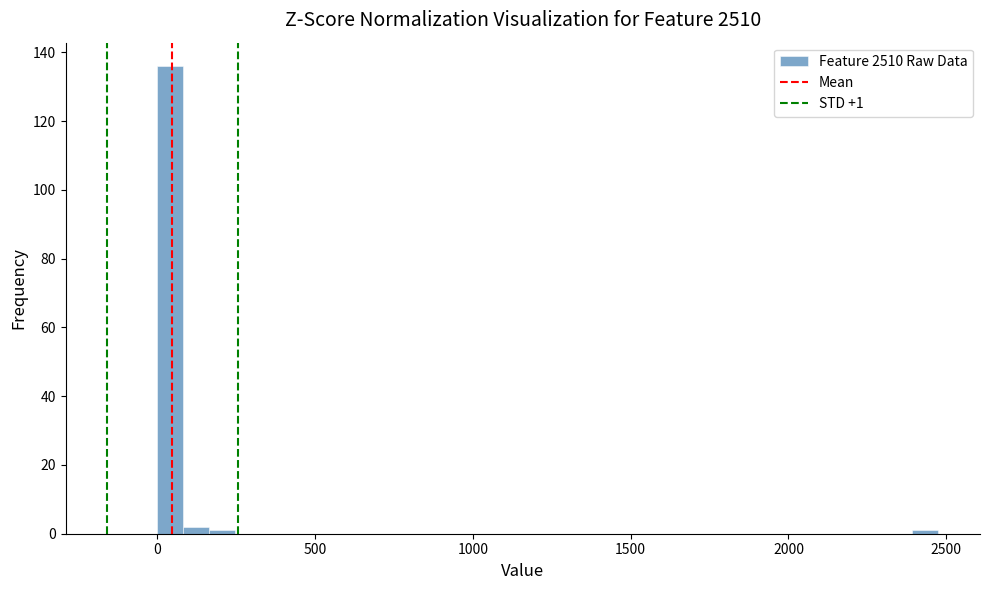

Around what value on the x-axis is the tallest bar? Give the approximate position of its centre, as read against the axis.

50